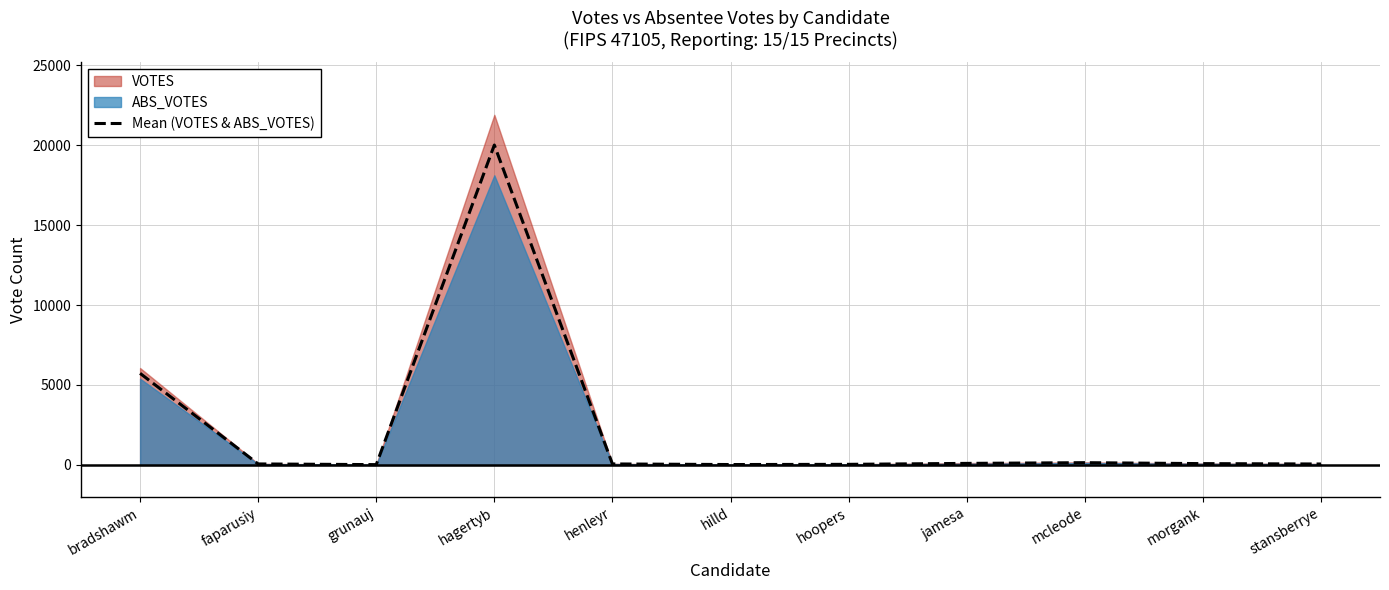

What is the label of the 6th point from the left?

hilld